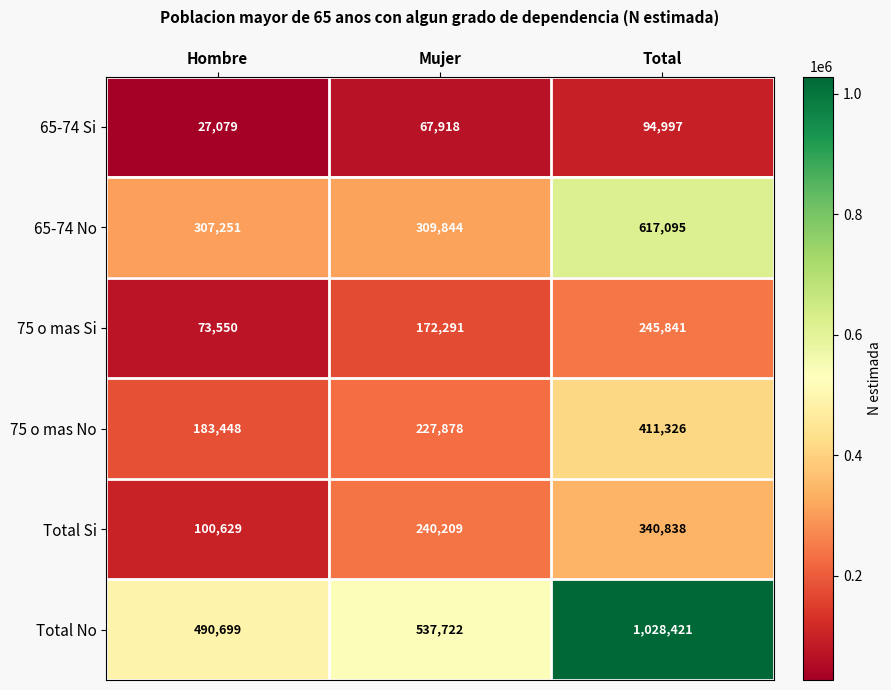

What is the difference between the second highest and minimum values in the Total No series?

47023